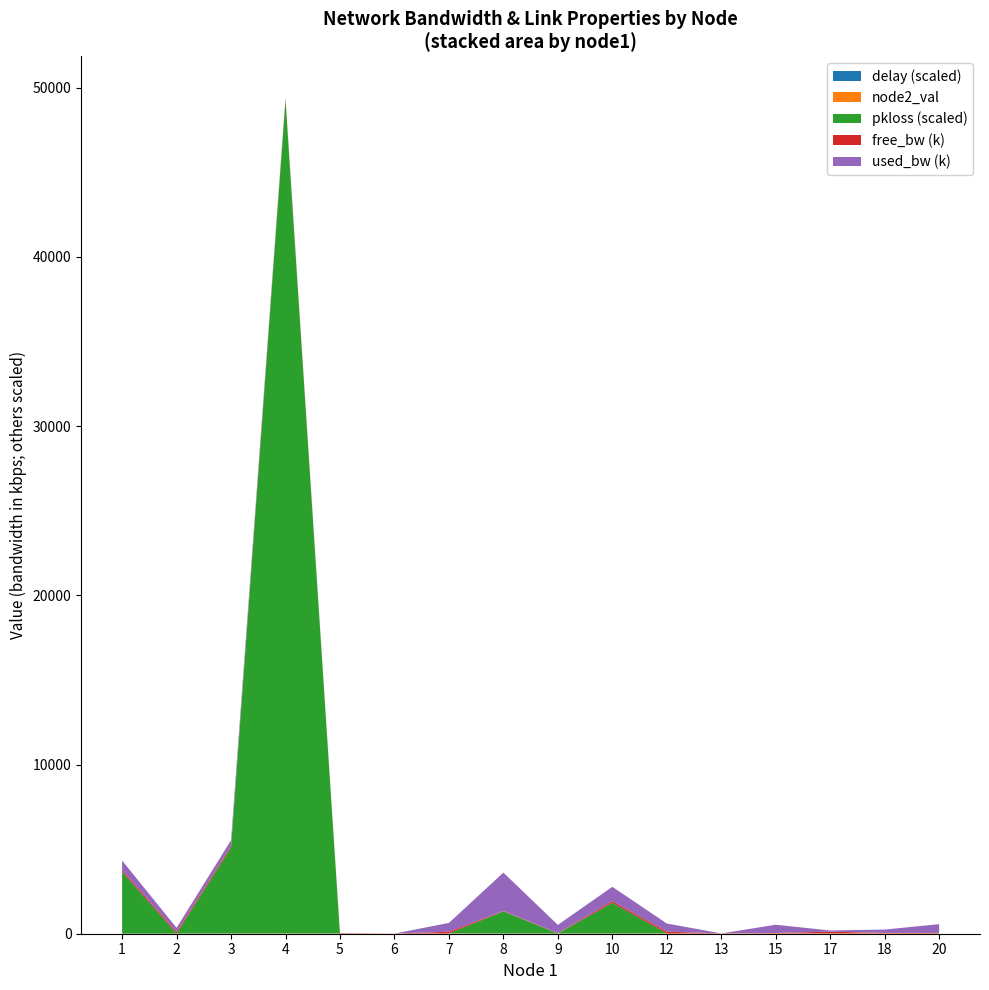

Reading left to right, transcribe all the data shown in this chart.

free_bw: 1=99433.7	2=99760.3	3=99666.1	4=99999.8	5=24999.8	6=1549.9	7=99479.0	8=22732.9	9=24517.2	10=99150.1	12=99517.1	13=1548.6	15=24513.6	17=99928.3	18=24800.8	20=24482.6
used_bw: 1=565682.9	2=239724.1	3=333901.9	4=192.0	5=192.0	6=144.0	7=520991.8	8=2267036.0	9=481639.5	10=848130.4	12=482855.4	13=1383.7	15=485810.5	17=71697.7	18=199216.2	20=517416.5
node2_val: 1=3.0	2=7.0	3=10.0	4=16.0	5=8.0	6=7.0	7=17.0	8=9.0	9=15.0	10=11.0	12=22.0	13=14.0	15=20.0	17=20.0	18=21.0	20=22.0
pkloss: 1=0.0	2=0.0	3=0.1	4=0.5	5=0.0	6=0.0	7=0.0	8=0.0	9=0.0	10=0.0	12=0.0	13=0.0	15=0.0	17=0.0	18=0.0	20=0.0
delay: 1=0.0	2=0.0	3=0.0	4=0.0	5=0.0	6=0.0	7=0.0	8=0.0	9=0.0	10=0.0	12=0.0	13=0.0	15=0.0	17=0.0	18=0.0	20=0.0